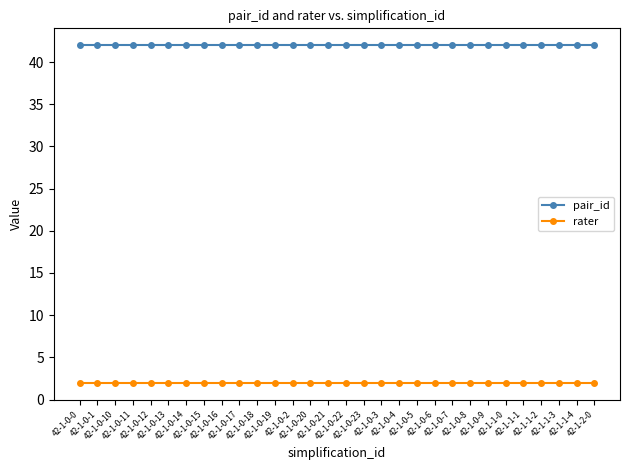

Which series has the largest total across all categories?

pair_id